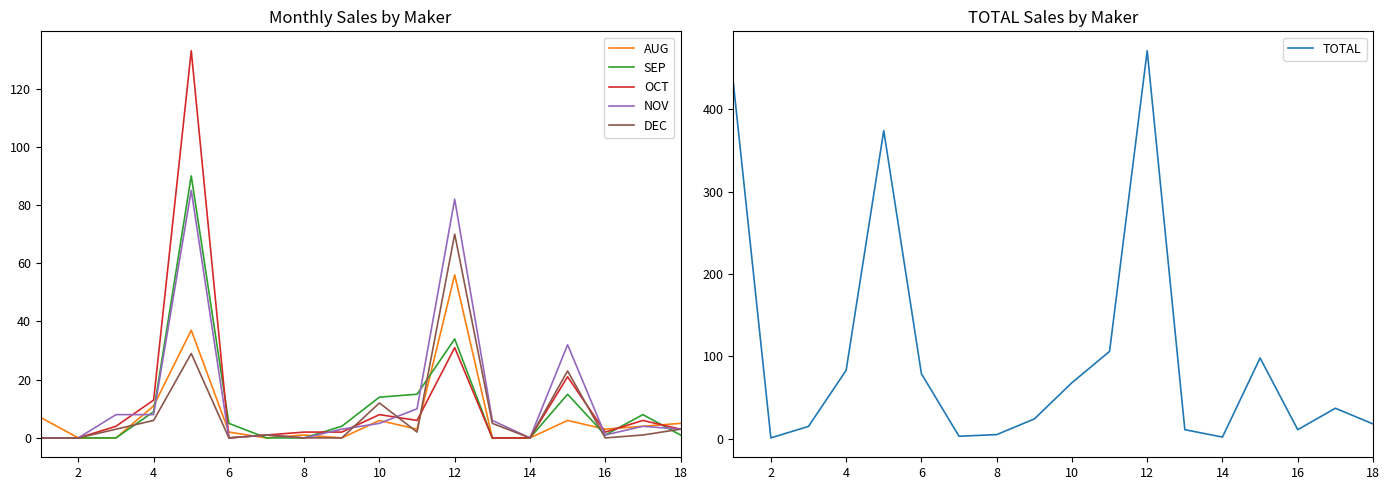

Is the value of DEC at 10 greater than the value of AUG at 12?

No